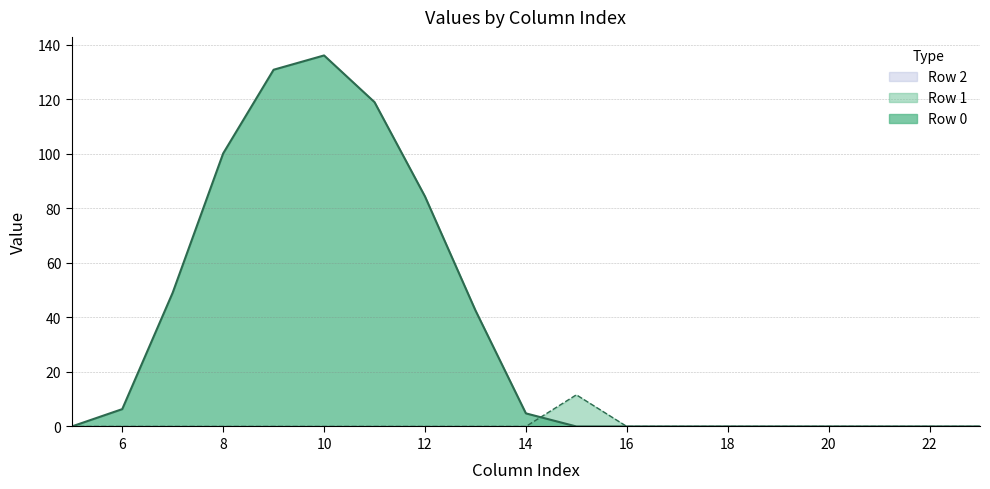

True or false: Row 1 has a value of -6.0 at 20.

False